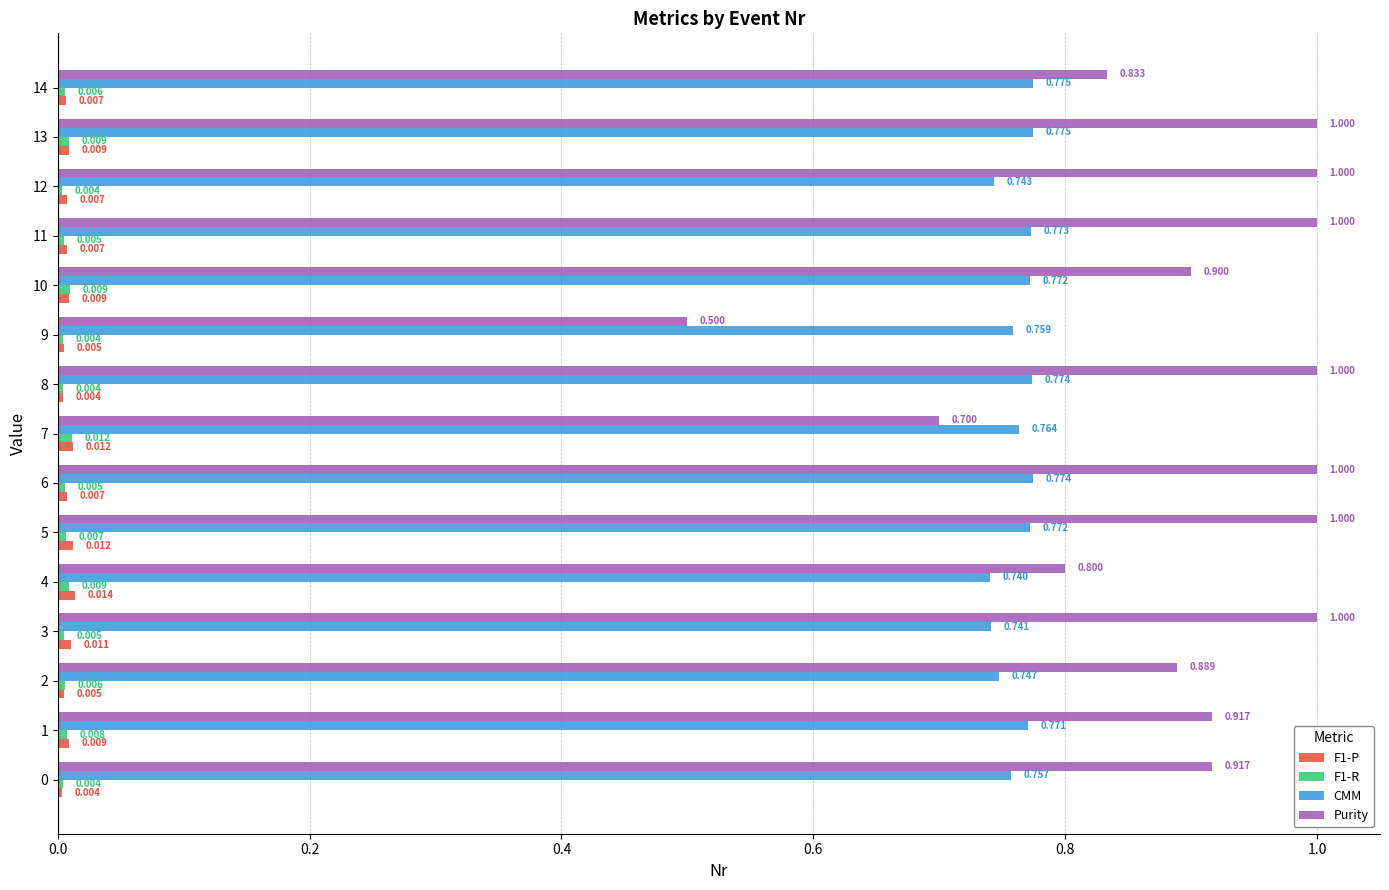

How many categories are shown in the chart?

15